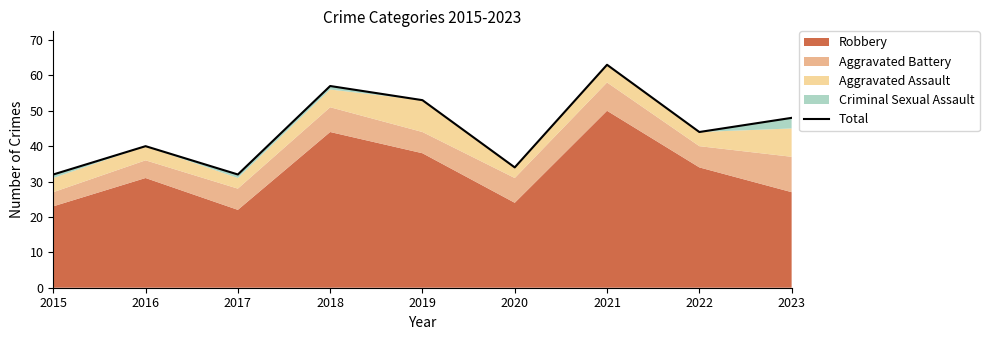

Is it true that the value at 2023 is 17?

False